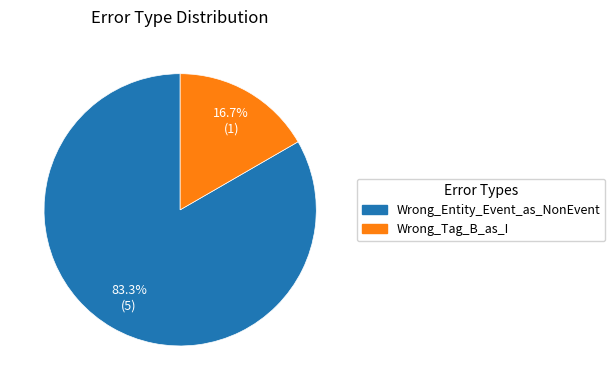

Rank the categories by value from highest to lowest.

Wrong_Entity_Event_as_NonEvent, Wrong_Tag_B_as_I